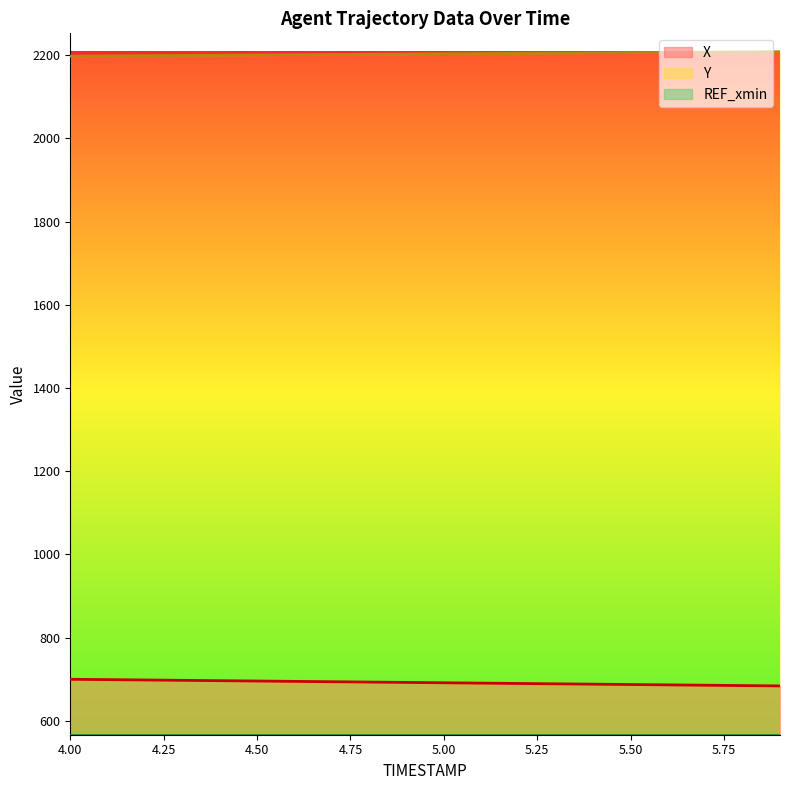

At which category is the sum across all series the highest?

4.0